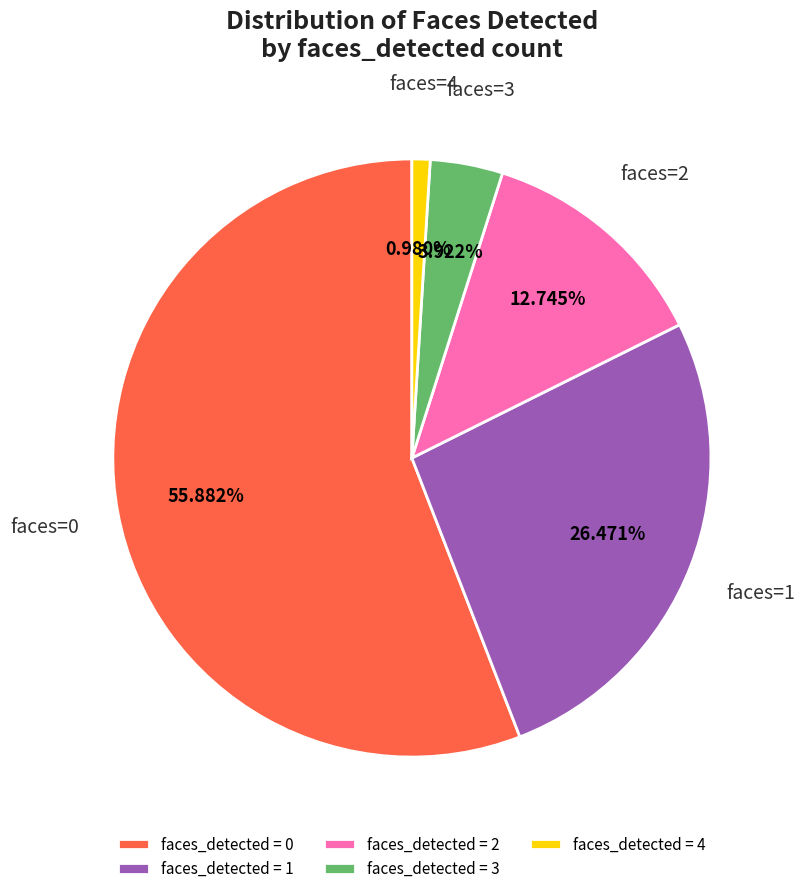

Between faces_detected = 3 and faces_detected = 1, which is larger?

faces_detected = 1